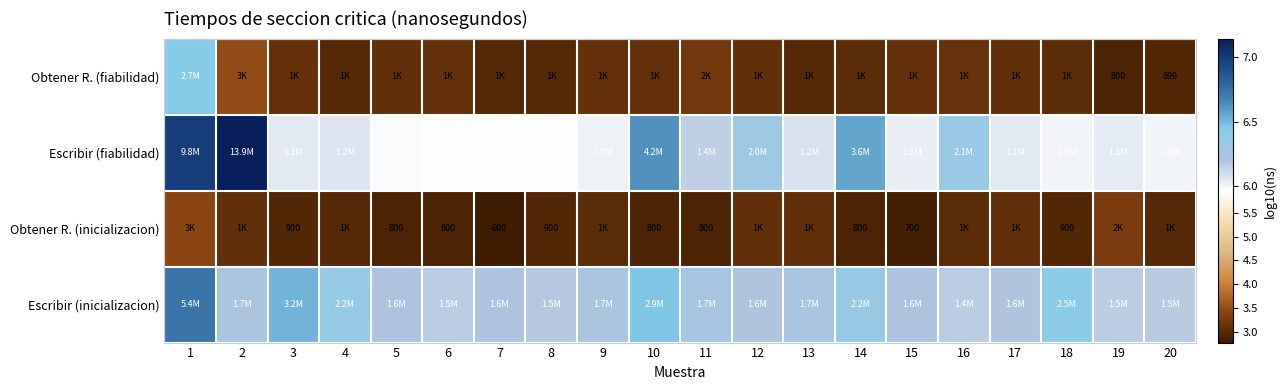

List the labels in order of Escribir (fiabilidad) value, smallest first.

7, 6, 8, 5, 20, 18, 9, 15, 19, 3, 17, 4, 13, 11, 12, 16, 14, 10, 1, 2